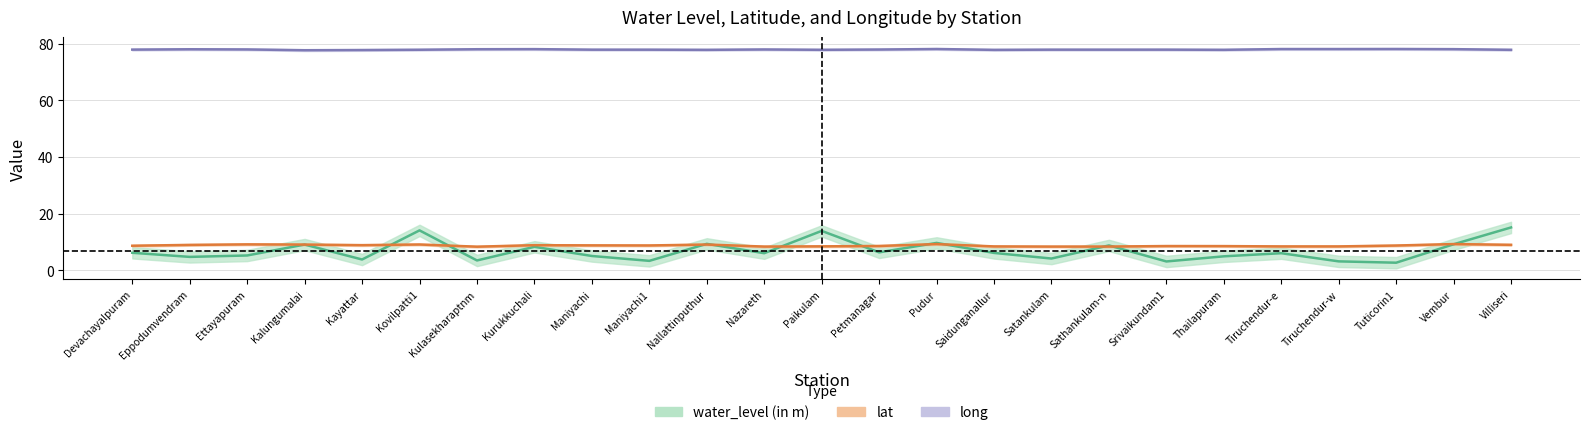

What is the minimum value for long?

77.7